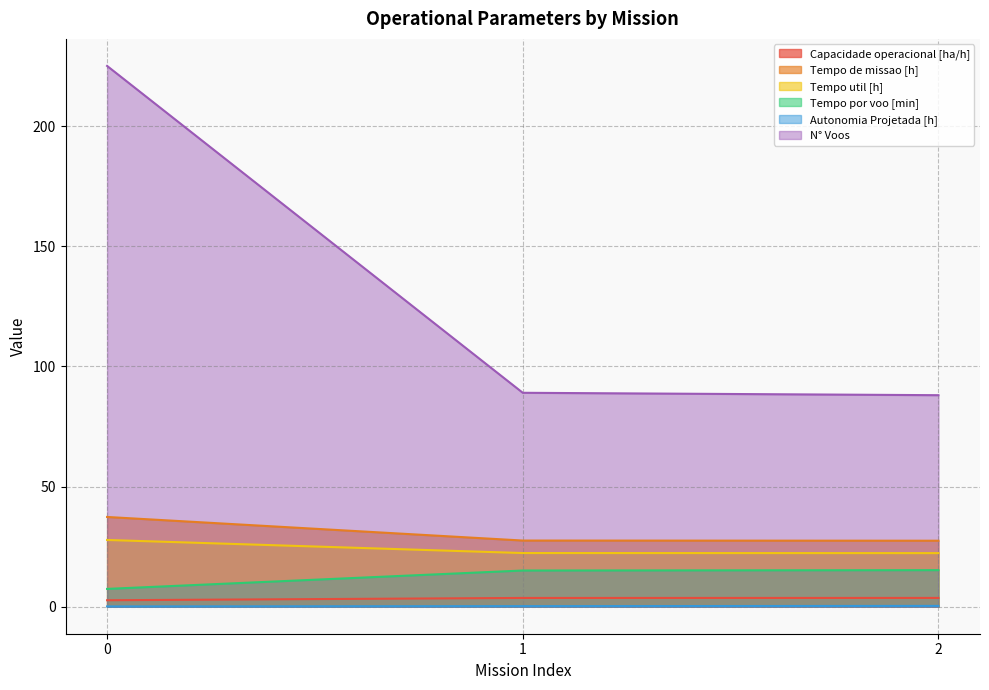

Reading right to left, list all the values displayed in this chart.

Capacidade operacional [ha/h]: 2=3.6	1=3.6	0=2.7
Tempo de missao [h]: 2=27.4	1=27.5	0=37.3
Tempo util [h]: 2=22.3	1=22.3	0=27.8
Tempo por voo [min]: 2=15.2	1=15.1	0=7.4
Autonomia Projetada [h]: 2=0.3	1=0.2	0=0.1
N° Voos: 2=88.0	1=89.0	0=225.0